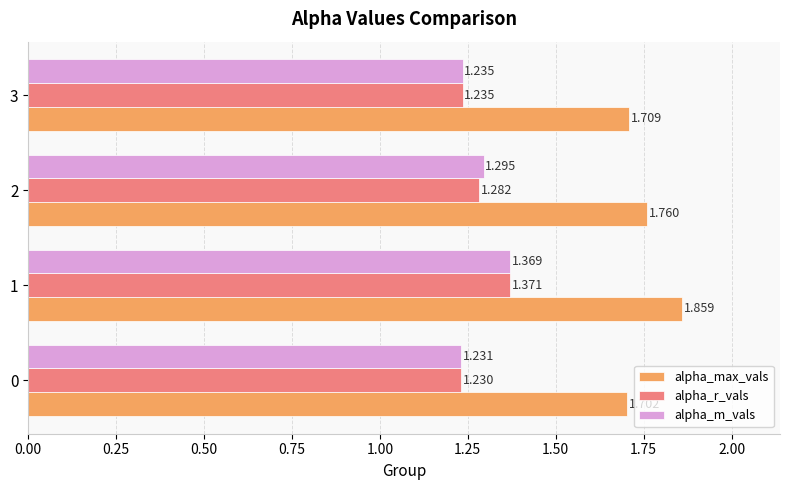

Between 0 and 3, which series saw the biggest shift?

alpha_max_vals